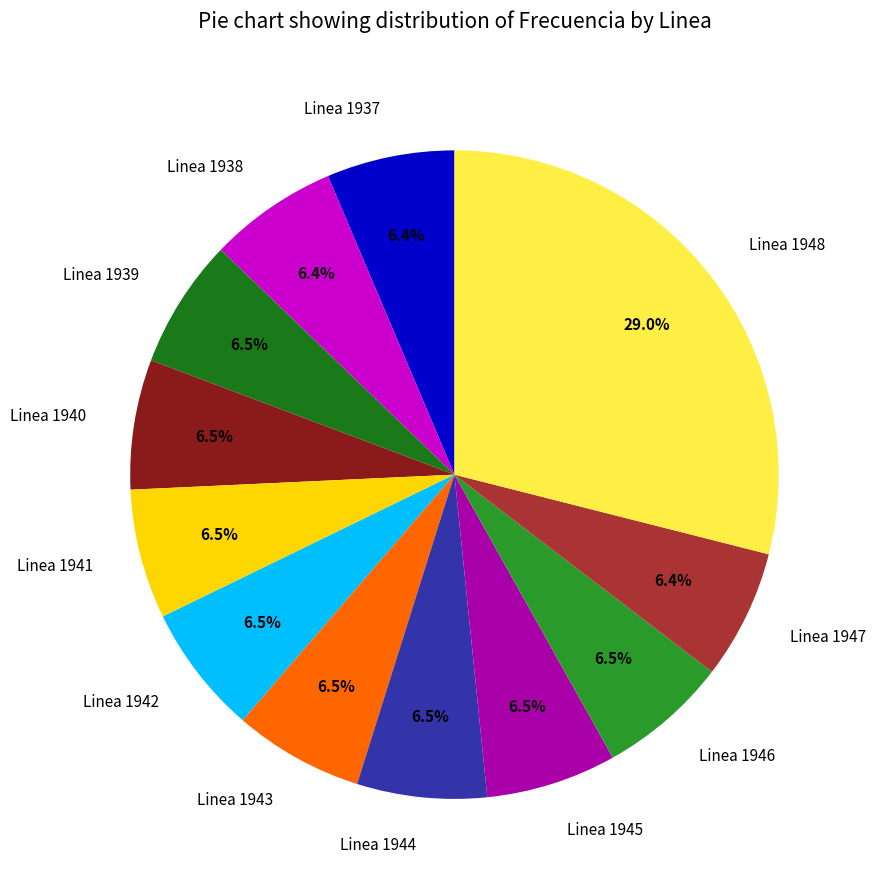

How much of the chart is everything except Linea 1945?

93.5%